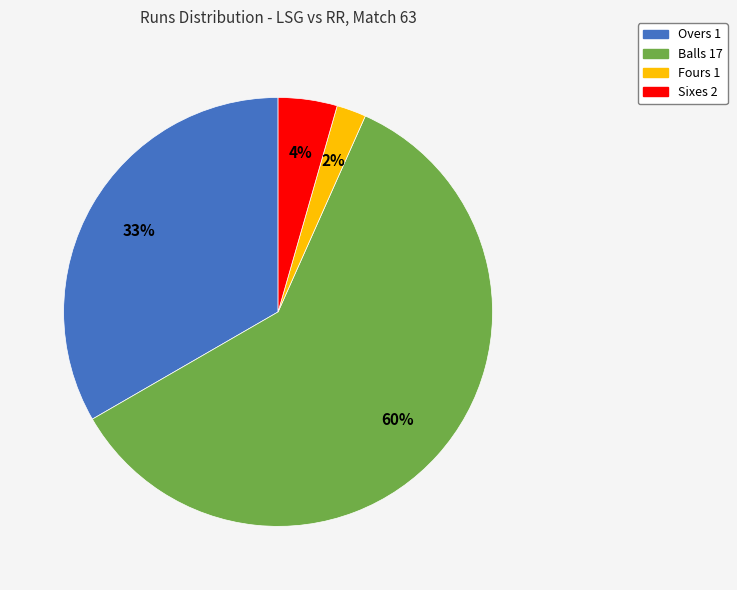

Which category accounts for the majority?

Balls 17